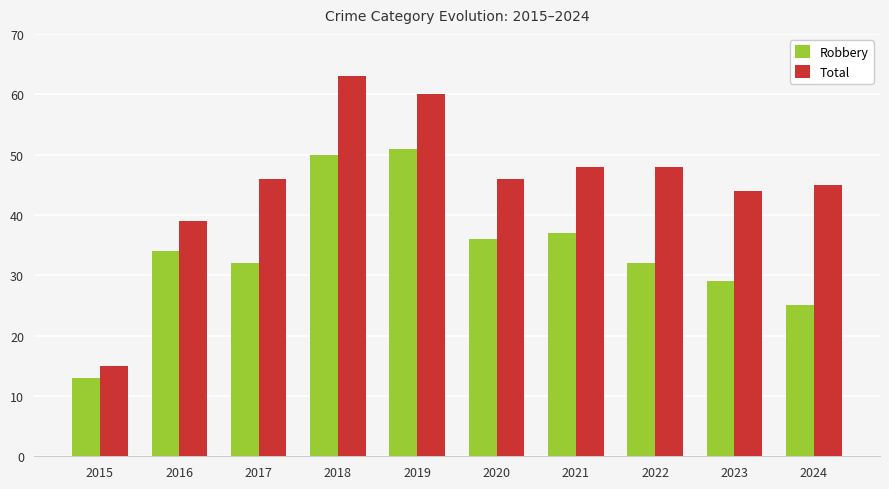

Reading left to right, what are all the values shown in this chart?

Robbery: 2015=13	2016=34	2017=32	2018=50	2019=51	2020=36	2021=37	2022=32	2023=29	2024=25
Total: 2015=15	2016=39	2017=46	2018=63	2019=60	2020=46	2021=48	2022=48	2023=44	2024=45